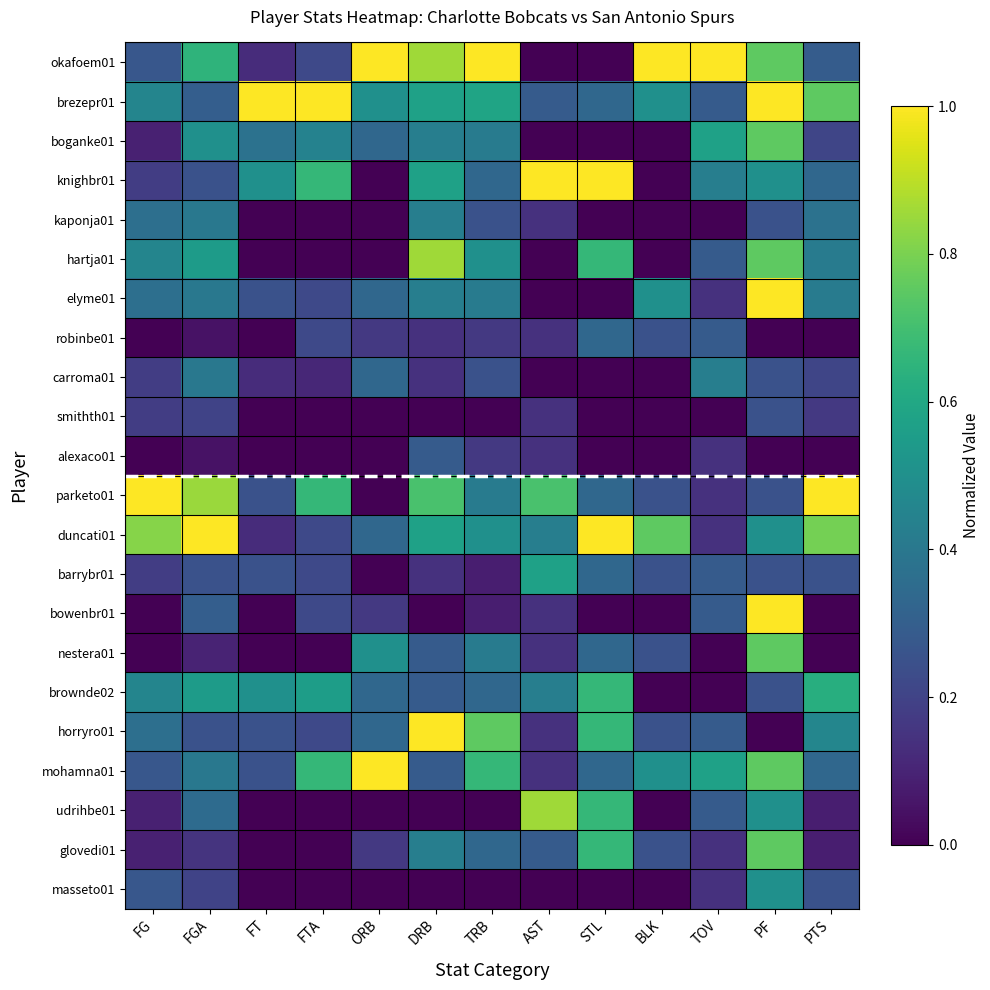

What is the difference between the highest and lowest values at FG?

1.0